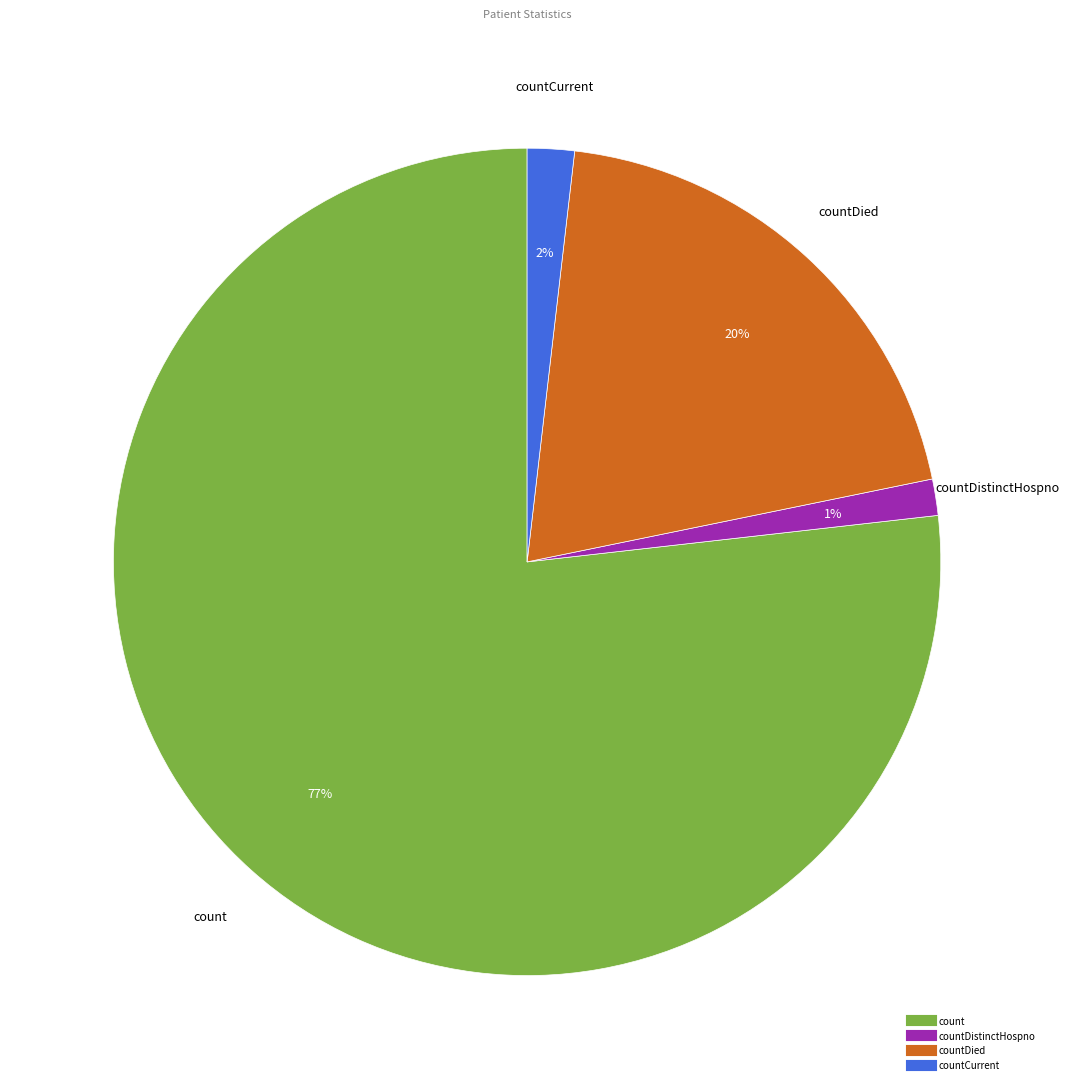

To the nearest percent, what is the average slice percentage?

25%